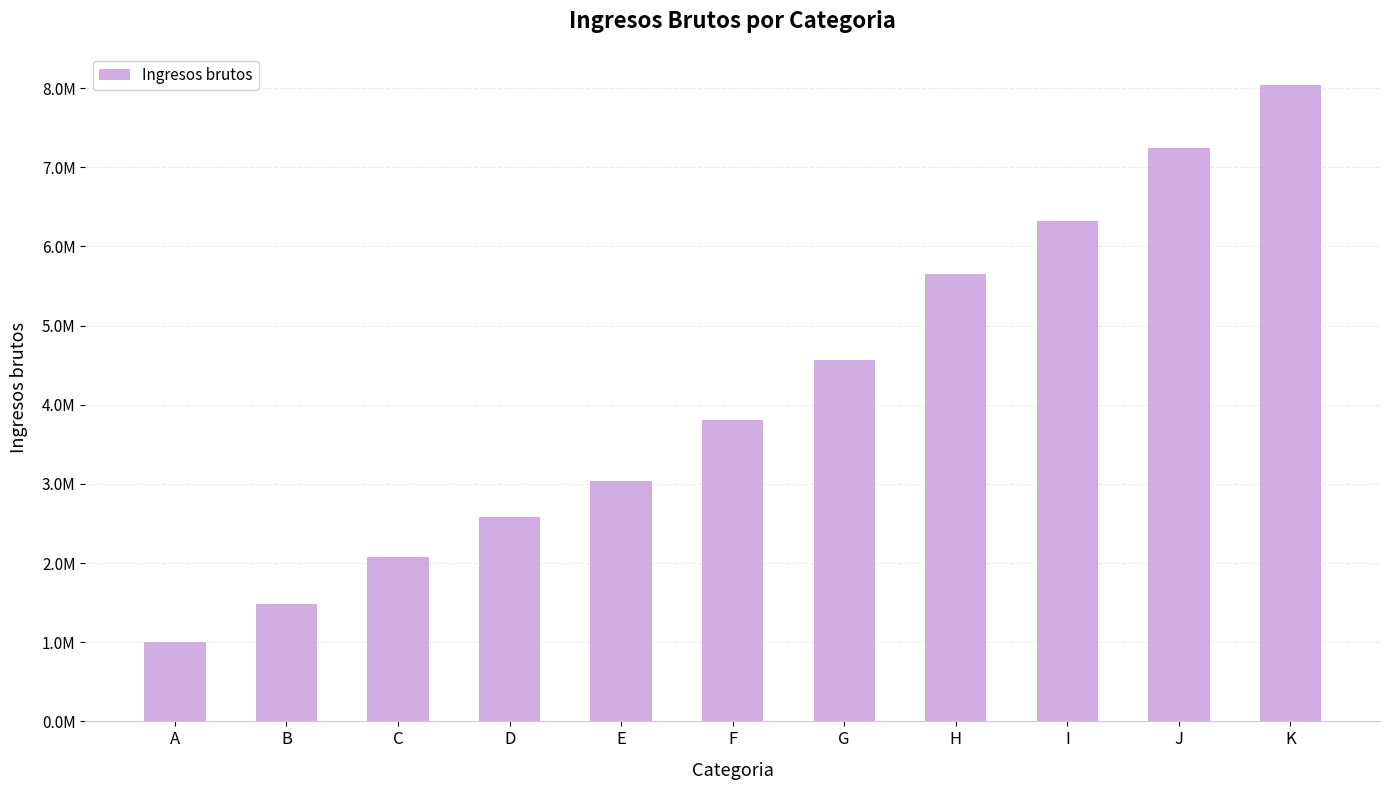

Does the chart contain any negative values?

No